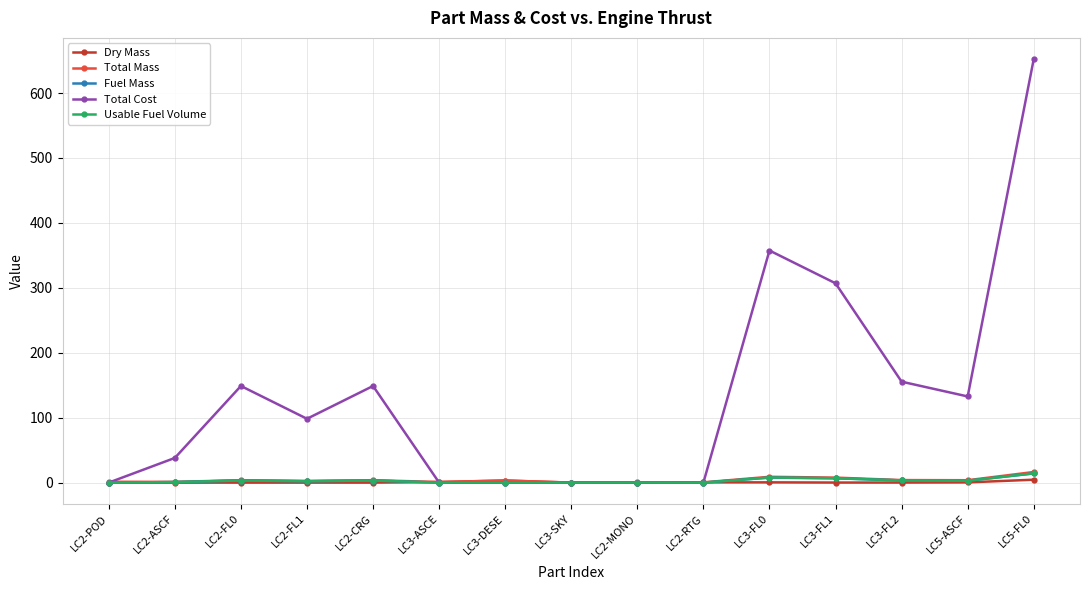

What is the label of the 10th point from the left?

LC2-RTG